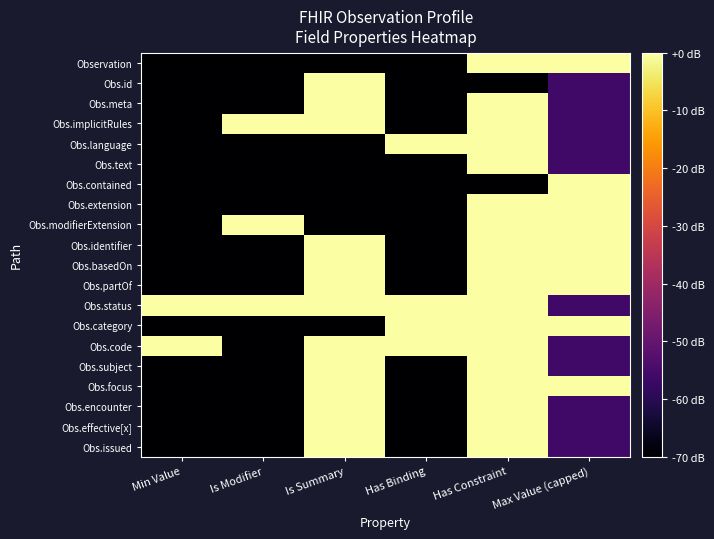

What is the difference between the highest and lowest values at Min Value?

70